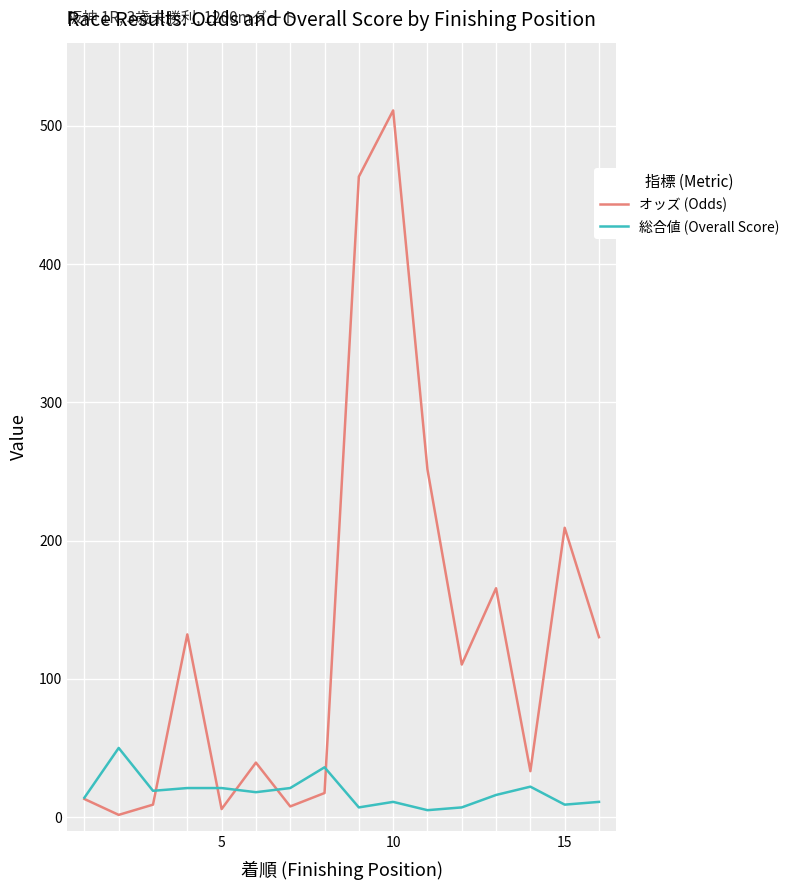

Which series has the largest total across all categories?

オッズ (Odds)